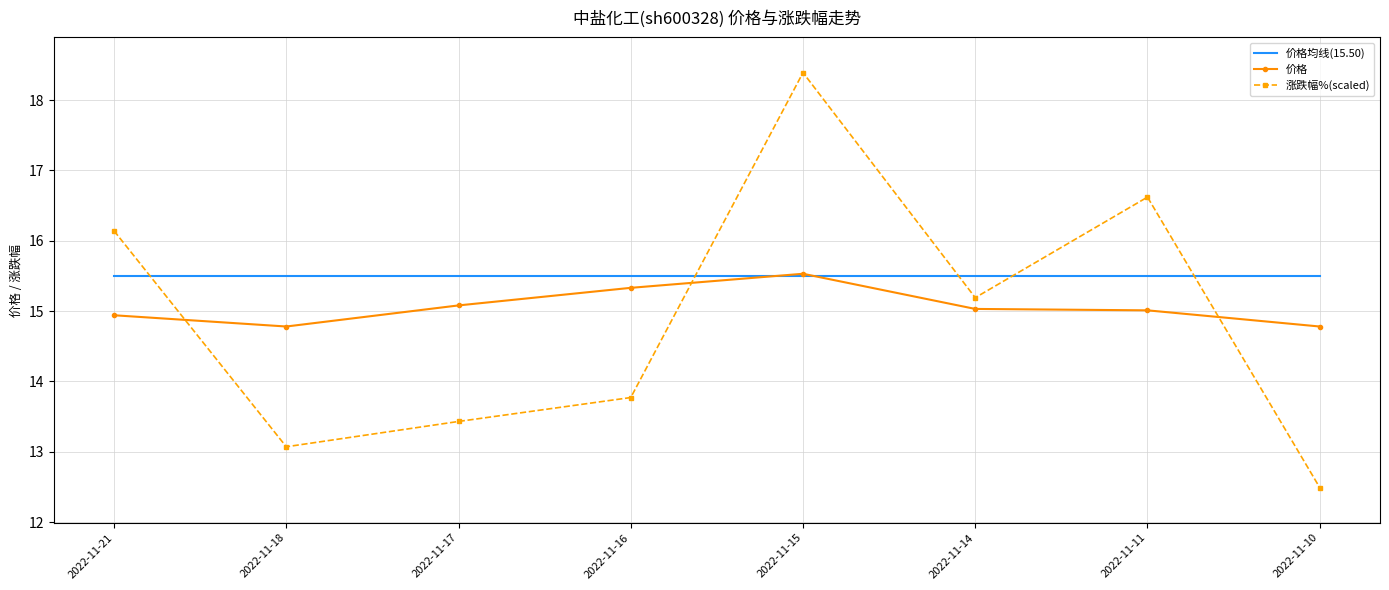

At 2022-11-10, list the series in order from largest to smallest.

价格均线(15.50), 价格, 涨跌幅%(scaled)